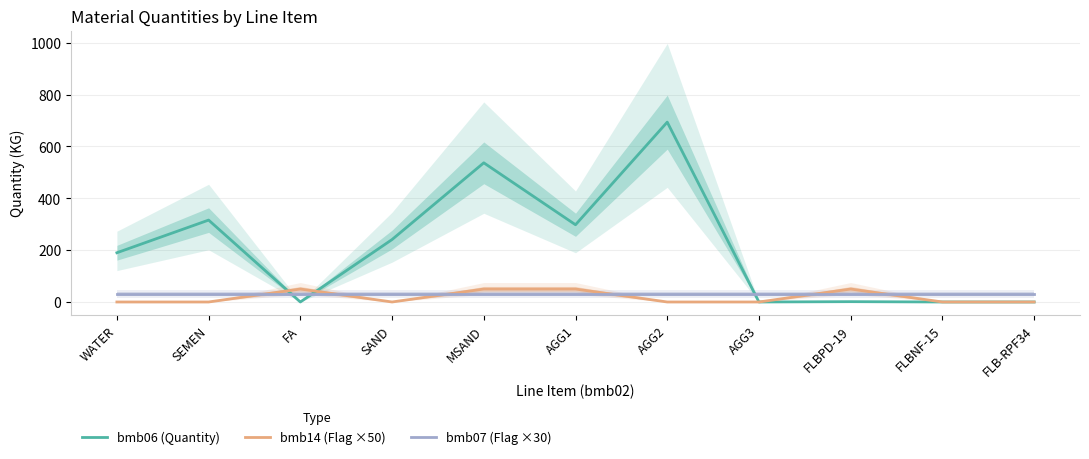

Is the value of bmb14 (Flag ×50) at SAND greater than the value of bmb07 (Flag ×30) at FLB-RPF34?

No